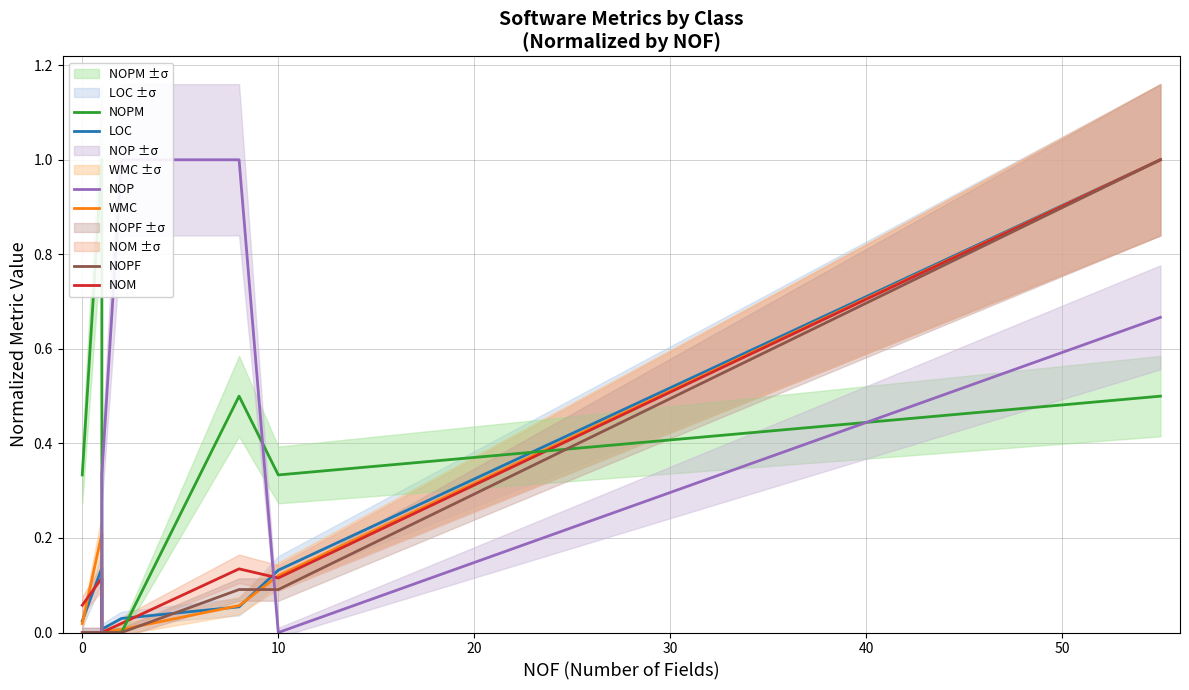

What is the highest value of the LOC series?

1.0